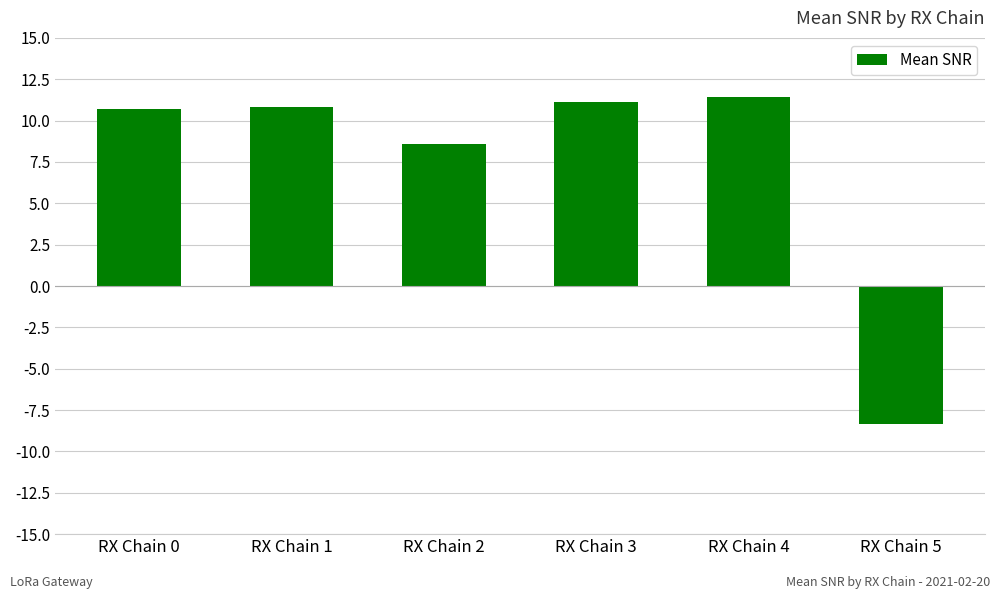

At which label is the value closest to 1?

RX Chain 2